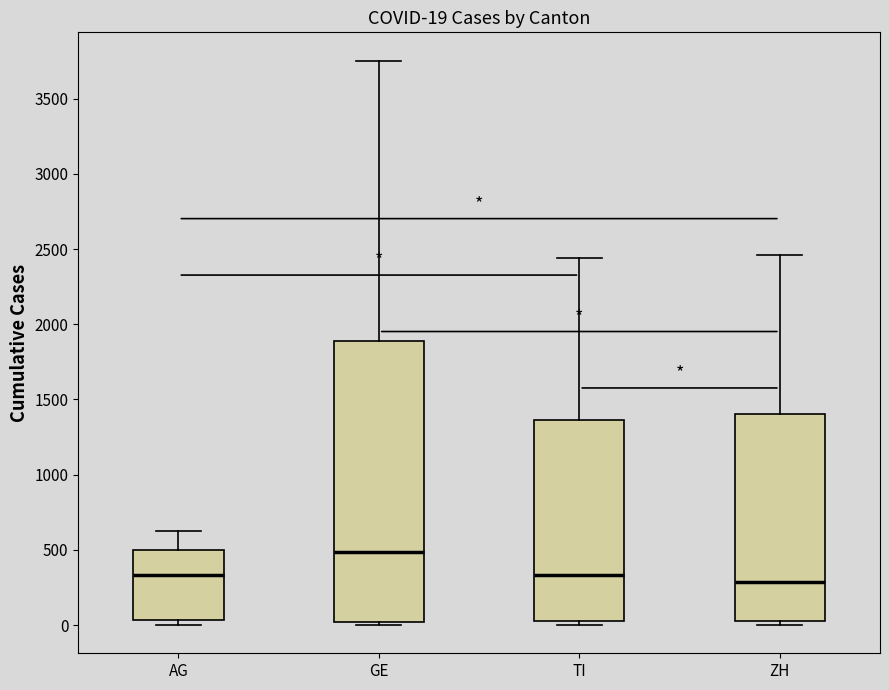

Which box is the tallest, from its lower edge to its upper edge?

GE